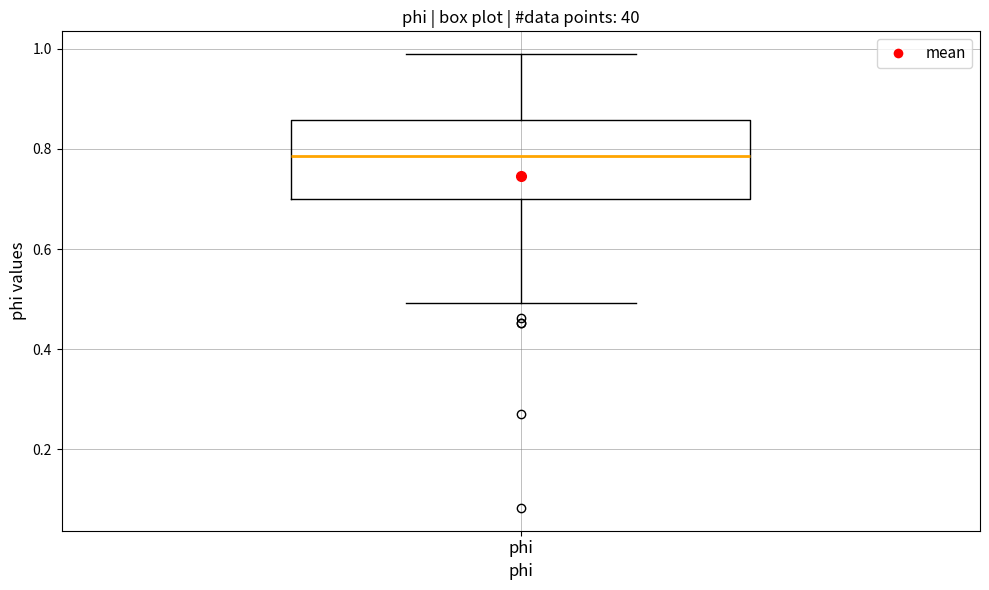

Where does the upper whisker of the box for phi end on the y-axis? The values are not printed on the chart, so give them approximately, as read against the axis.

0.98